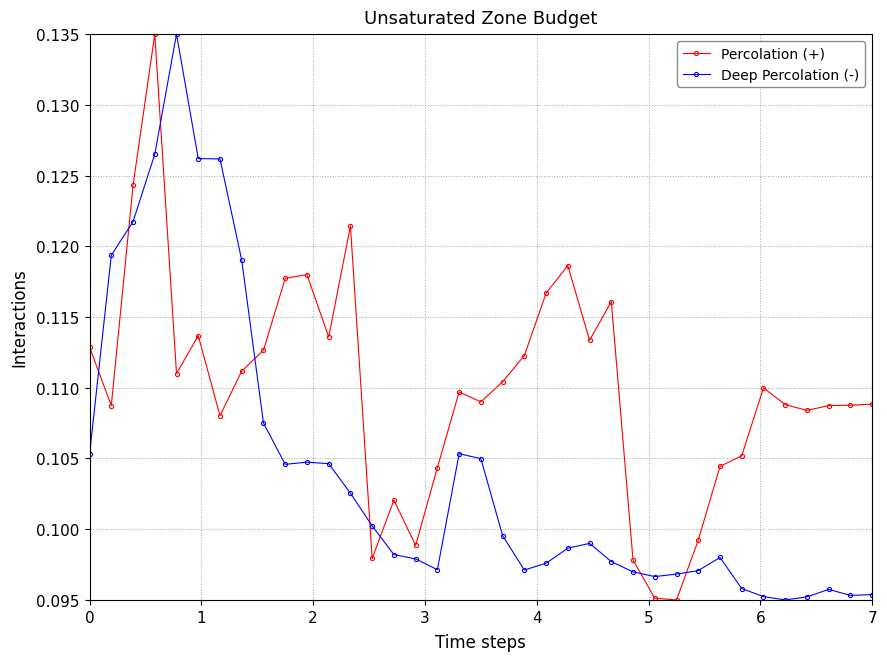

Count the Deep Percolation (-) values in the range 0 to 1.

37